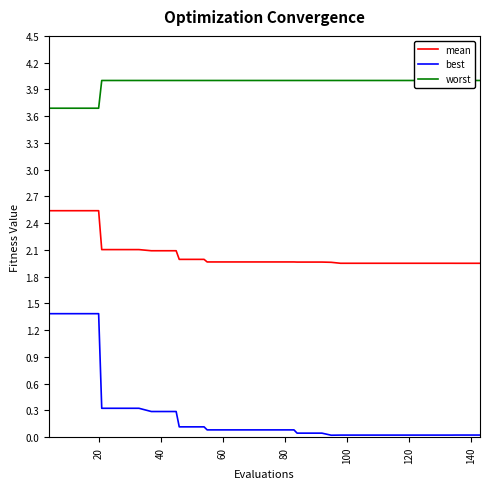

Reading left to right, what are all the values shown in this chart?

mean: 2.5	2.5	2.5	2.5	2.5	2.1	2.1	2.1	2.1	2.1	2.1	2.1	2.0	2.0	2.0	2.0	2.0	2.0	2.0	2.0	2.0	2.0	2.0	2.0	2.0	2.0	2.0	2.0	2.0	2.0	2.0	2.0	2.0	2.0	2.0	2.0	2.0	2.0	2.0	2.0
best: 1.4	1.4	1.4	1.4	1.4	0.3	0.3	0.3	0.3	0.3	0.3	0.3	0.1	0.1	0.1	0.1	0.1	0.1	0.1	0.1	0.1	0.1	0.1	0.0	0.0	0.0	0.0	0.0	0.0	0.0	0.0	0.0	0.0	0.0	0.0	0.0	0.0	0.0	0.0	0.0
worst: 3.7	3.7	3.7	3.7	3.7	4.0	4.0	4.0	4.0	4.0	4.0	4.0	4.0	4.0	4.0	4.0	4.0	4.0	4.0	4.0	4.0	4.0	4.0	4.0	4.0	4.0	4.0	4.0	4.0	4.0	4.0	4.0	4.0	4.0	4.0	4.0	4.0	4.0	4.0	4.0